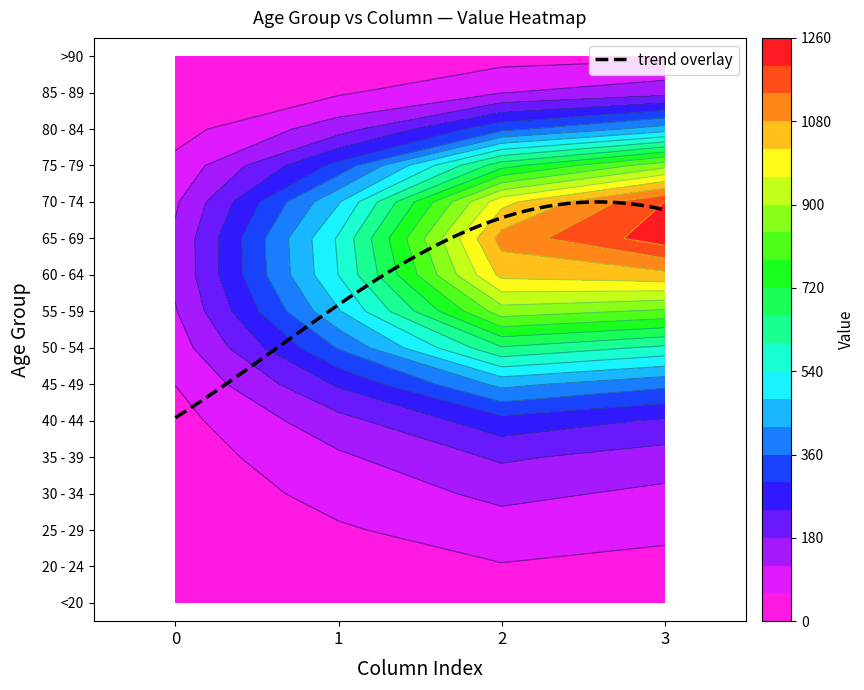

The value of >90 at 25 - 29 is 21. True or false?

False